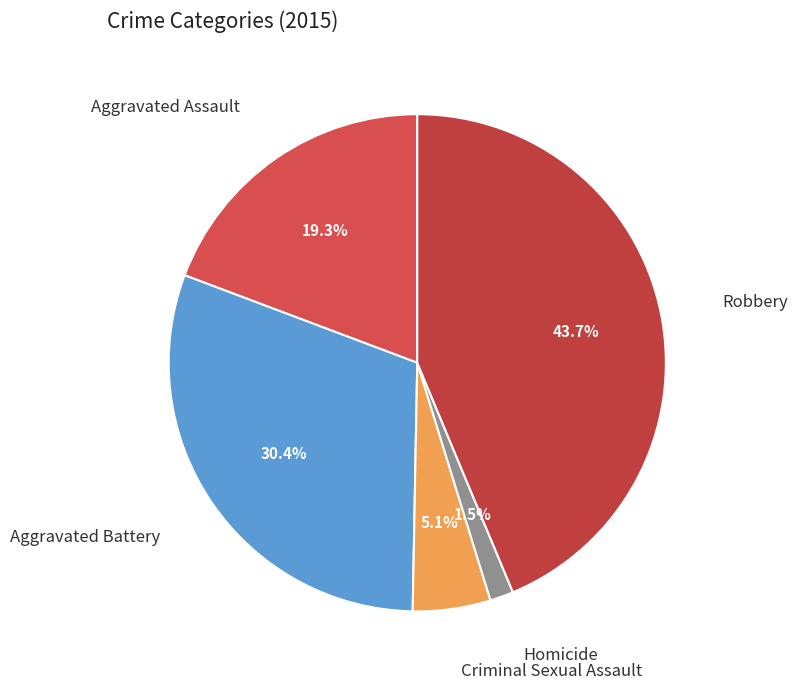

To the nearest percent, what portion does Robbery represent?

44%